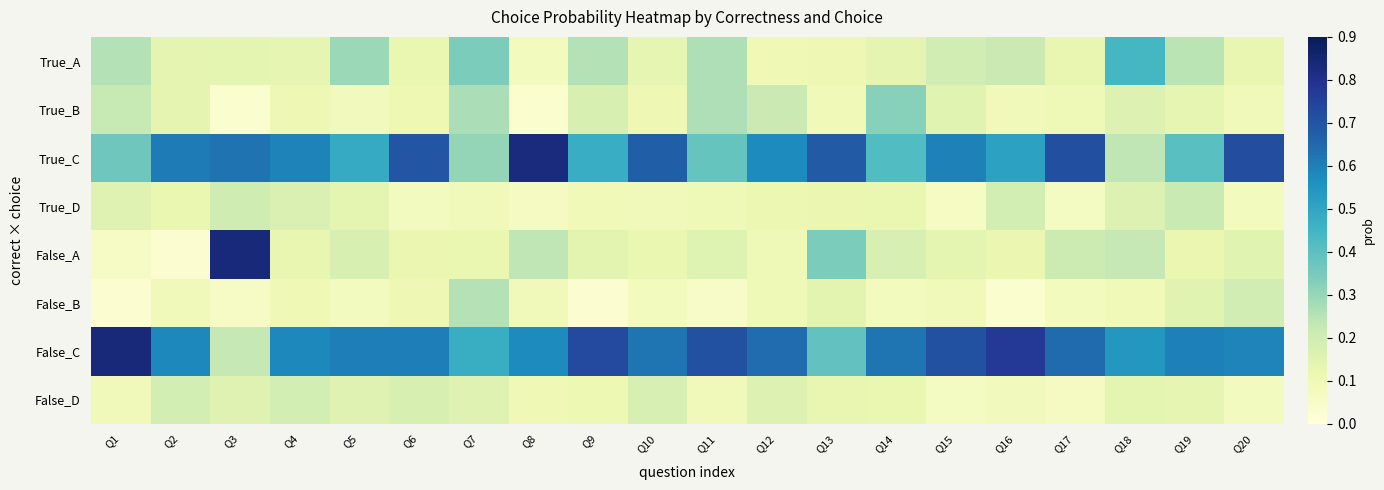

Reading left to right, transcribe all the data shown in this chart.

True_A: Q1=0.3	Q2=0.1	Q3=0.1	Q4=0.1	Q5=0.3	Q6=0.1	Q7=0.3	Q8=0.1	Q9=0.3	Q10=0.1	Q11=0.3	Q12=0.1	Q13=0.1	Q14=0.1	Q15=0.2	Q16=0.2	Q17=0.1	Q18=0.4	Q19=0.2	Q20=0.1
True_B: Q1=0.2	Q2=0.1	Q3=0.0	Q4=0.1	Q5=0.1	Q6=0.1	Q7=0.3	Q8=0.0	Q9=0.2	Q10=0.1	Q11=0.3	Q12=0.2	Q13=0.1	Q14=0.3	Q15=0.2	Q16=0.1	Q17=0.1	Q18=0.2	Q19=0.1	Q20=0.1
True_C: Q1=0.4	Q2=0.6	Q3=0.6	Q4=0.6	Q5=0.5	Q6=0.7	Q7=0.3	Q8=0.8	Q9=0.5	Q10=0.7	Q11=0.4	Q12=0.6	Q13=0.7	Q14=0.4	Q15=0.6	Q16=0.5	Q17=0.7	Q18=0.2	Q19=0.4	Q20=0.7
True_D: Q1=0.2	Q2=0.1	Q3=0.2	Q4=0.2	Q5=0.1	Q6=0.1	Q7=0.1	Q8=0.1	Q9=0.1	Q10=0.1	Q11=0.1	Q12=0.1	Q13=0.1	Q14=0.1	Q15=0.1	Q16=0.2	Q17=0.1	Q18=0.2	Q19=0.2	Q20=0.1
False_A: Q1=0.1	Q2=0.0	Q3=0.8	Q4=0.1	Q5=0.2	Q6=0.1	Q7=0.1	Q8=0.2	Q9=0.1	Q10=0.1	Q11=0.2	Q12=0.1	Q13=0.3	Q14=0.2	Q15=0.1	Q16=0.1	Q17=0.2	Q18=0.2	Q19=0.1	Q20=0.1
False_B: Q1=0.0	Q2=0.1	Q3=0.1	Q4=0.1	Q5=0.1	Q6=0.1	Q7=0.3	Q8=0.1	Q9=0.0	Q10=0.1	Q11=0.1	Q12=0.1	Q13=0.1	Q14=0.1	Q15=0.1	Q16=0.0	Q17=0.1	Q18=0.1	Q19=0.2	Q20=0.2
False_C: Q1=0.8	Q2=0.6	Q3=0.2	Q4=0.6	Q5=0.6	Q6=0.6	Q7=0.5	Q8=0.6	Q9=0.7	Q10=0.6	Q11=0.7	Q12=0.6	Q13=0.4	Q14=0.6	Q15=0.7	Q16=0.8	Q17=0.6	Q18=0.5	Q19=0.6	Q20=0.6
False_D: Q1=0.1	Q2=0.2	Q3=0.2	Q4=0.2	Q5=0.2	Q6=0.2	Q7=0.2	Q8=0.1	Q9=0.1	Q10=0.2	Q11=0.1	Q12=0.2	Q13=0.1	Q14=0.1	Q15=0.1	Q16=0.1	Q17=0.1	Q18=0.1	Q19=0.1	Q20=0.1